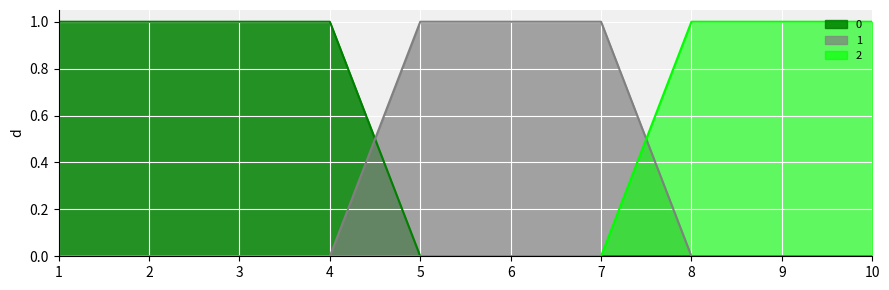

Which category has the highest value in the 1 series?

5